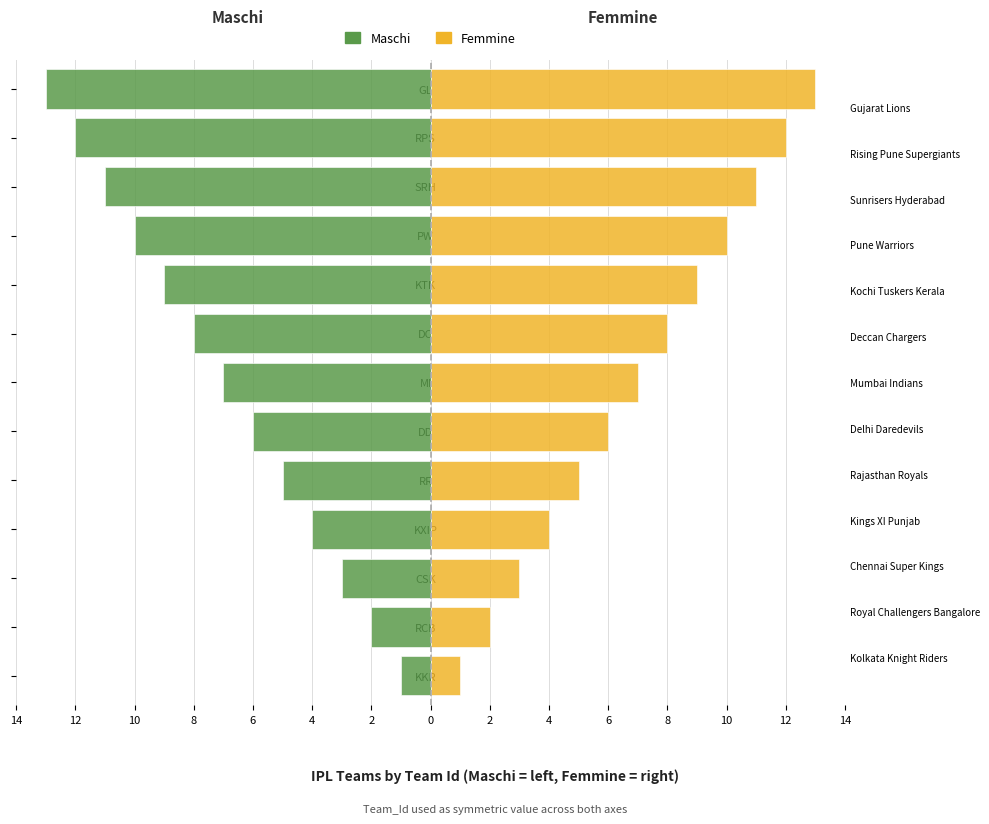

List the series in order of their peak value, highest first.

Femmine, Maschi